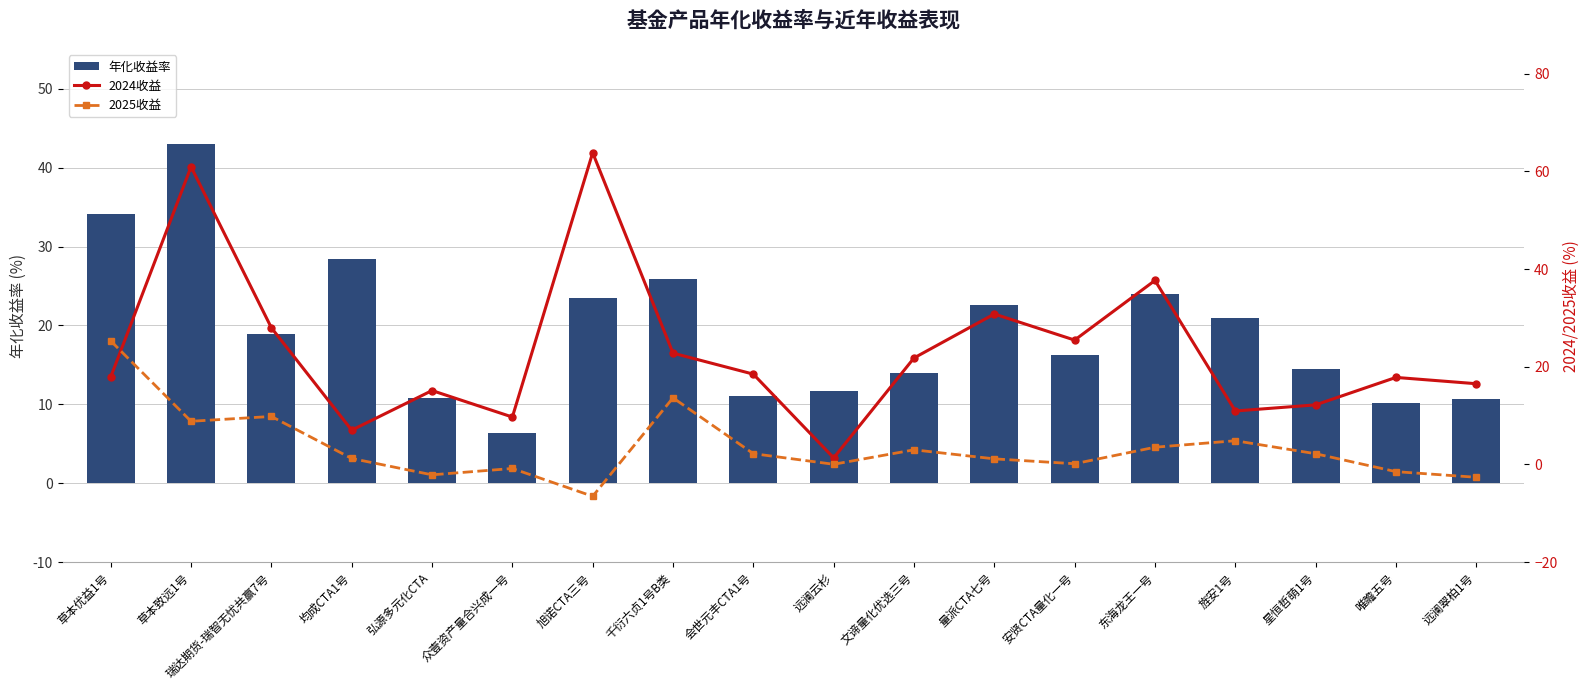

Rank the series by their average value, from lowest to highest.

2025收益, 年化收益率, 2024收益